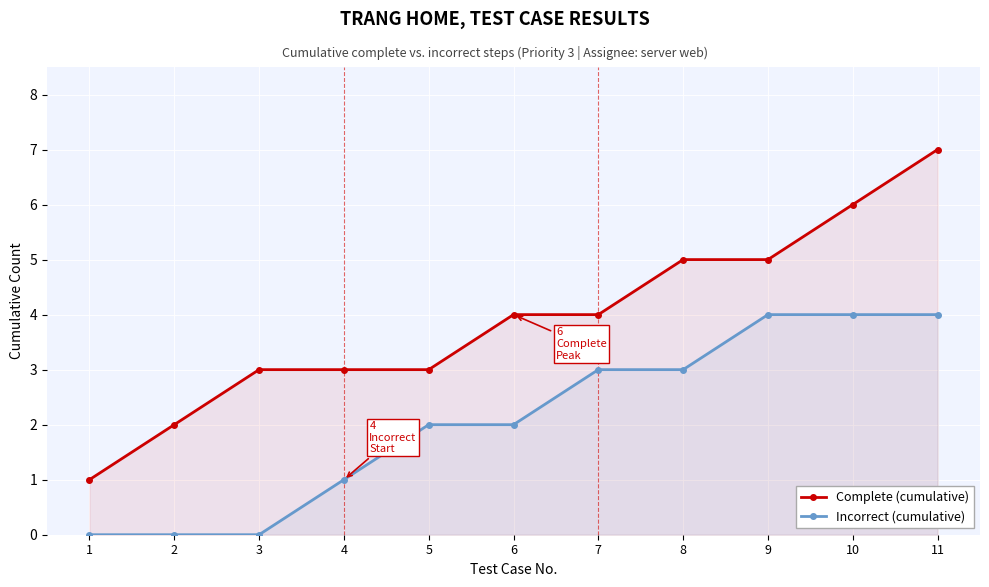

Which has a higher value, 3 or 10?

10